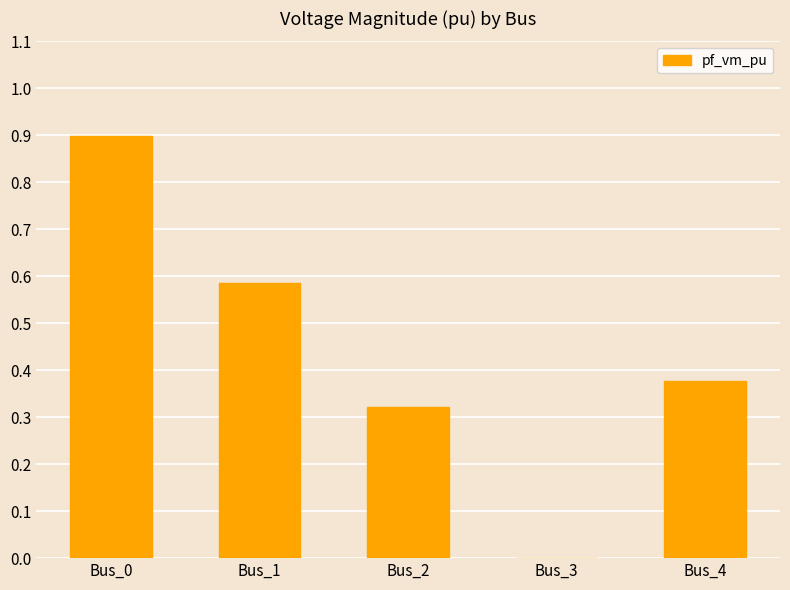

What is the change in value from Bus_1 to Bus_4?

-0.2